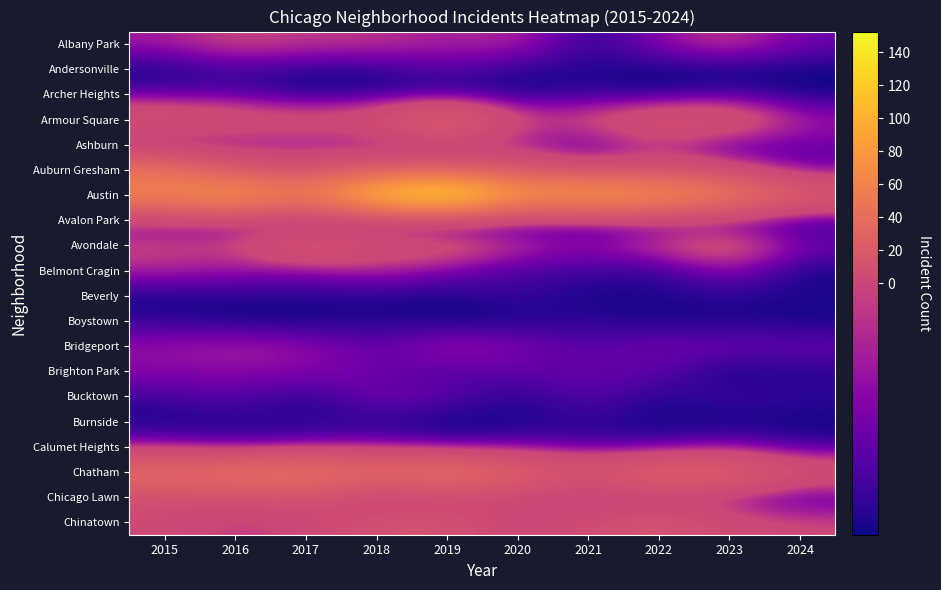

Rank the series by their maximum value, from lowest to highest.

Boystown, Burnside, Beverly, Archer Heights, Andersonville, Avalon Park, Bucktown, Brighton Park, Calumet Heights, Ashburn, Belmont Cragin, Bridgeport, Albany Park, Chicago Lawn, Chinatown, Avondale, Armour Square, Auburn Gresham, Chatham, Austin